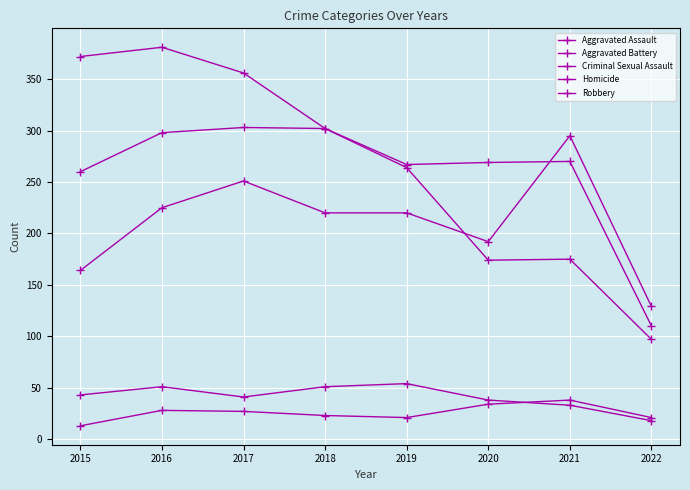

How many distinct data groups are displayed?

5